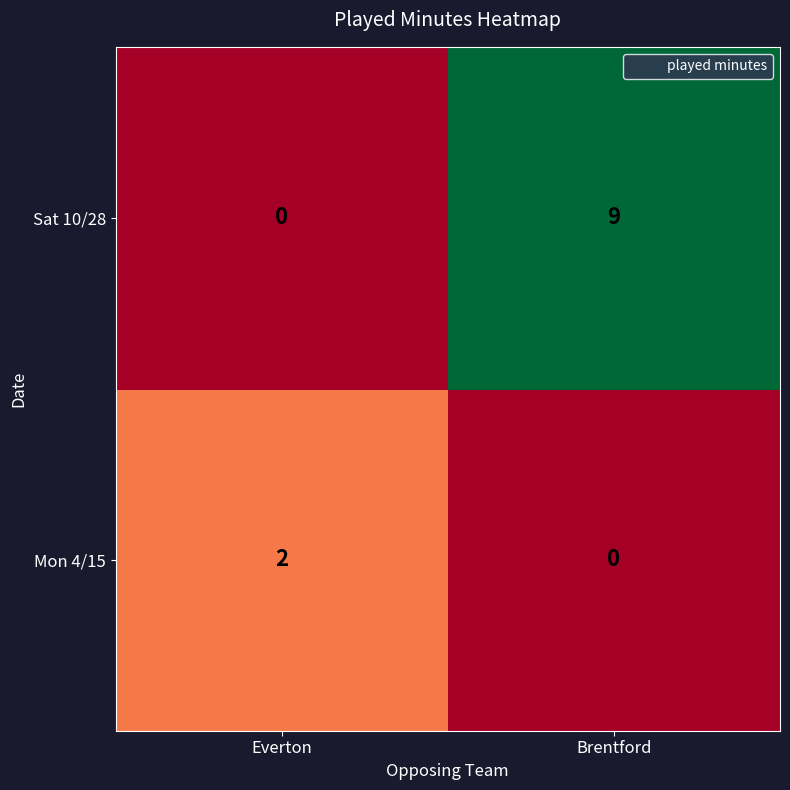

What is the sum of the Sat 10/28 values at Brentford and Everton?

9